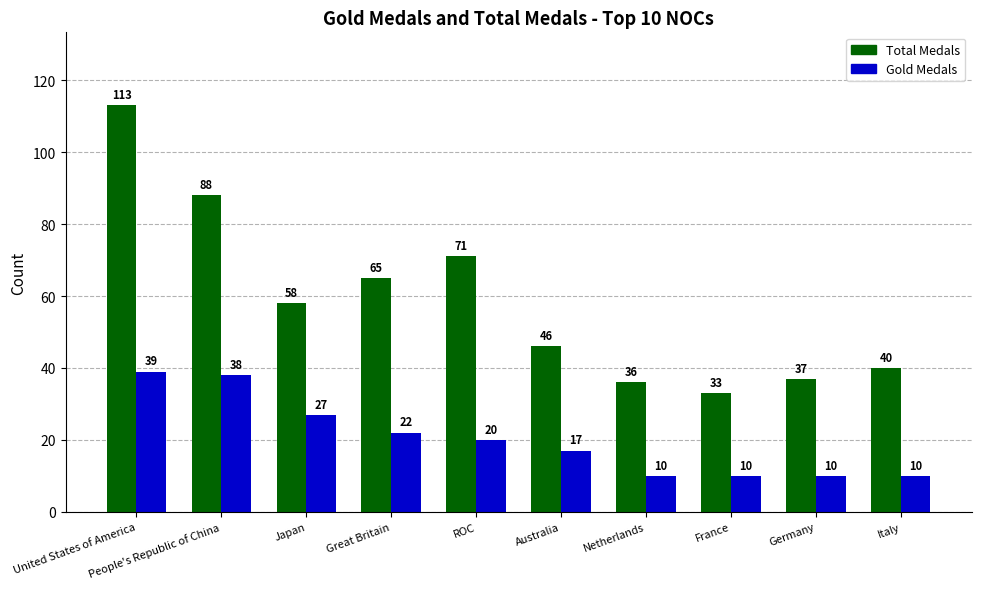

Which series changed the most between Great Britain and ROC?

Total Medals